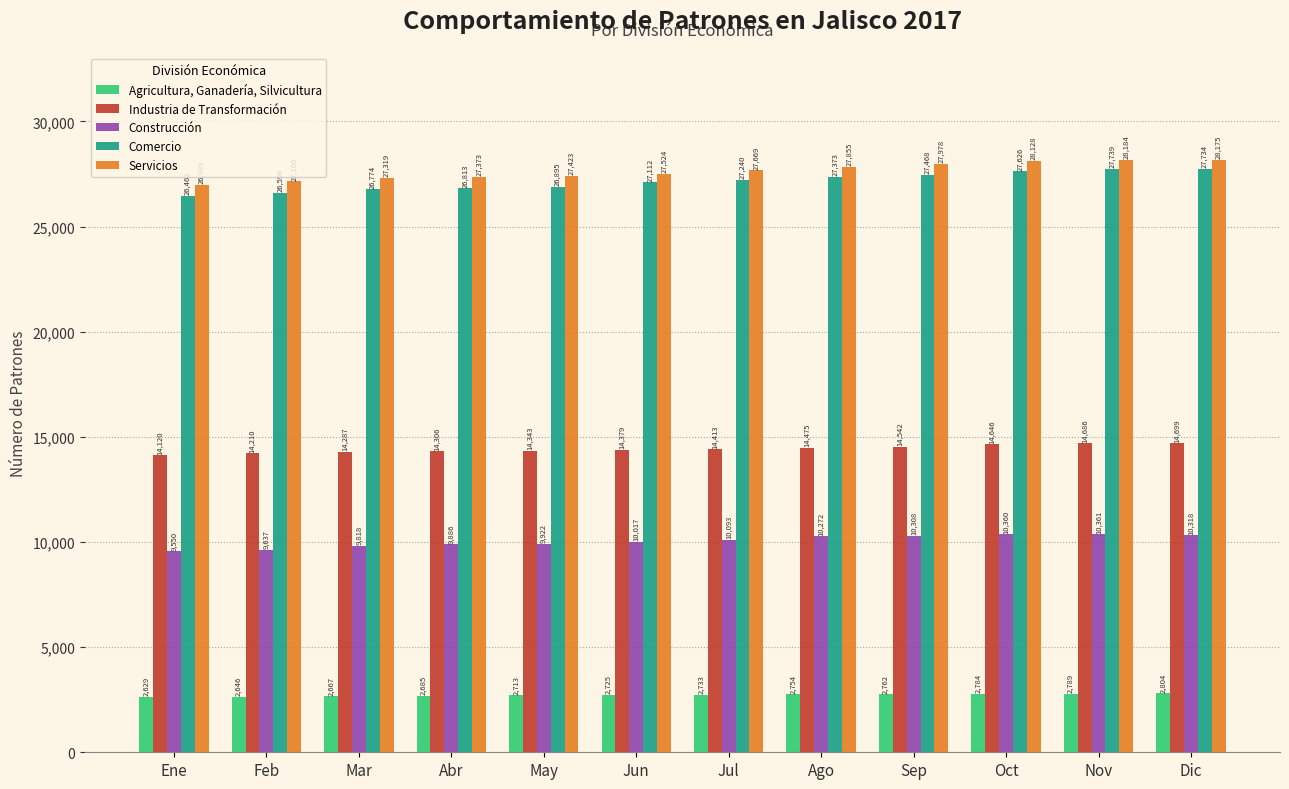

Reading left to right, transcribe all the data shown in this chart.

Agricultura, Ganadería, Silvicultura: Ene=2629	Feb=2646	Mar=2667	Abr=2685	May=2713	Jun=2725	Jul=2733	Ago=2754	Sep=2762	Oct=2784	Nov=2789	Dic=2804
Industria de Transformación: Ene=14120	Feb=14210	Mar=14287	Abr=14306	May=14343	Jun=14379	Jul=14413	Ago=14475	Sep=14542	Oct=14646	Nov=14686	Dic=14699
Construcción: Ene=9550	Feb=9637	Mar=9818	Abr=9886	May=9922	Jun=10017	Jul=10093	Ago=10272	Sep=10308	Oct=10360	Nov=10361	Dic=10318
Comercio: Ene=26462	Feb=26596	Mar=26774	Abr=26813	May=26895	Jun=27112	Jul=27240	Ago=27373	Sep=27468	Oct=27626	Nov=27739	Dic=27734
Servicios: Ene=26989	Feb=27160	Mar=27319	Abr=27373	May=27423	Jun=27524	Jul=27669	Ago=27855	Sep=27978	Oct=28128	Nov=28184	Dic=28175